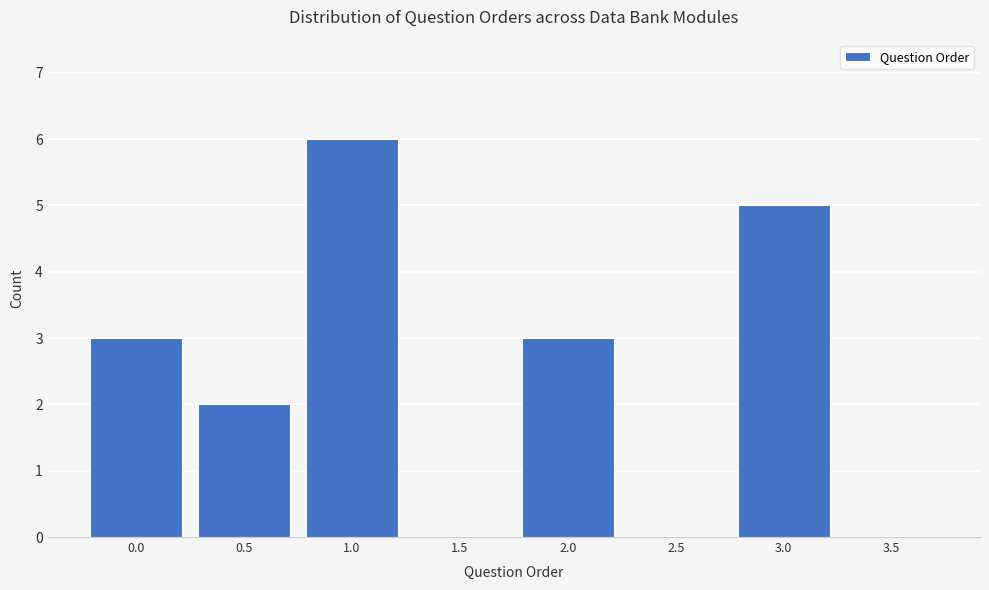

Reading left to right, extract all data points from this chart.

0.0=3	0.5=2	1.0=6	1.5=0	2.0=3	2.5=0	3.0=5	3.5=0